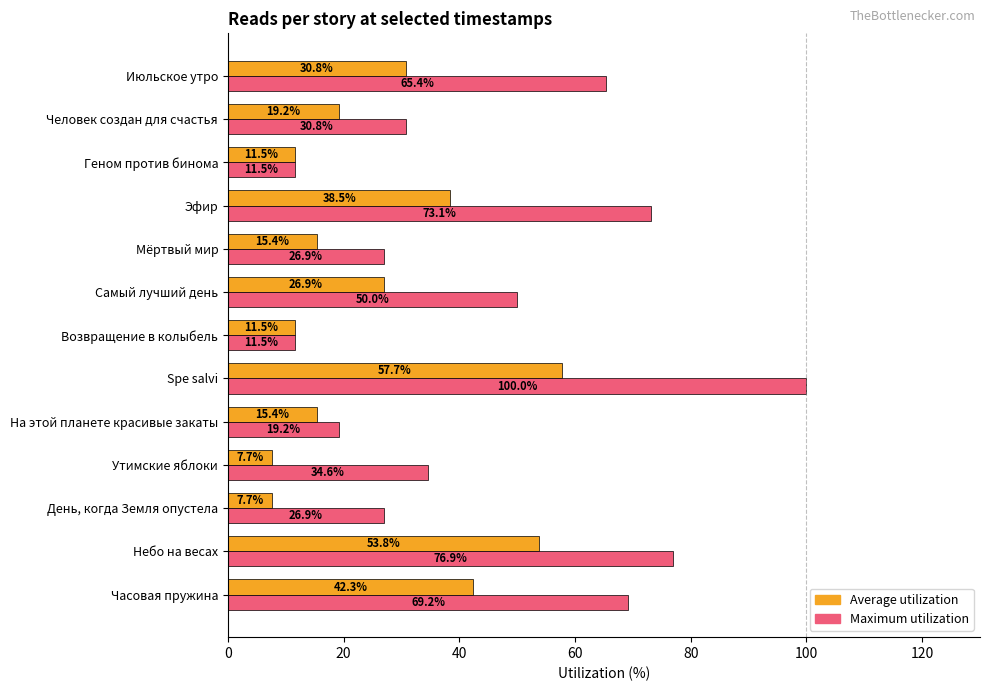

Rank the series by their average value, from highest to lowest.

Maximum utilization, Average utilization